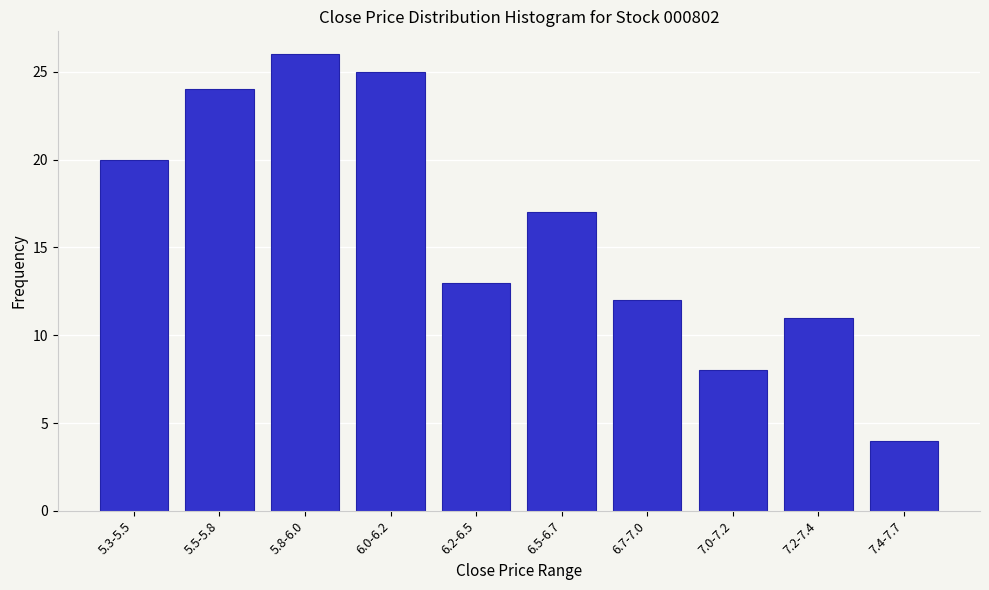

Reading right to left, list all the values displayed in this chart.

4	11	8	12	17	13	25	26	24	20